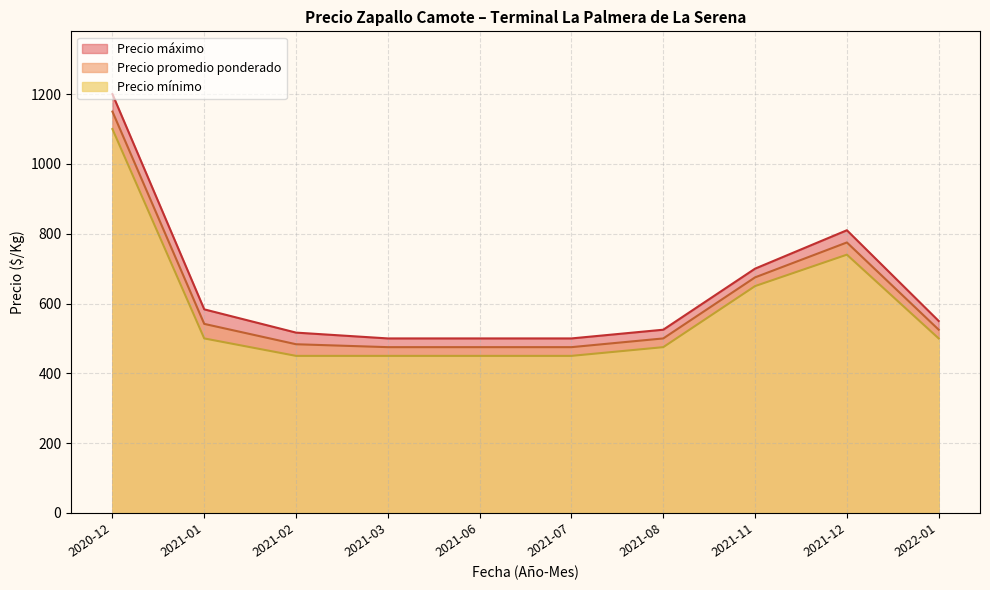

Is the value of Precio promedio ponderado at 2021-08 greater than the value of Precio máximo at 2021-12?

No